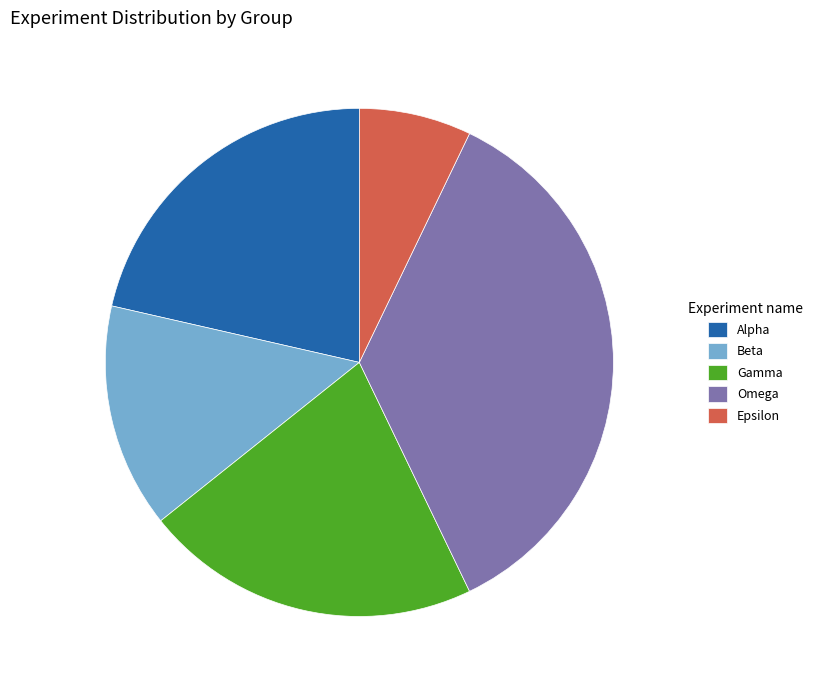

The Gamma slice represents 31% of the pie. True or false?

False